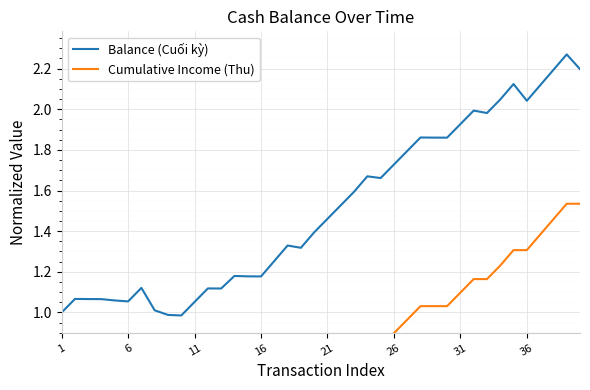

How many values in Cumulative Income (Thu) are above zero?

39